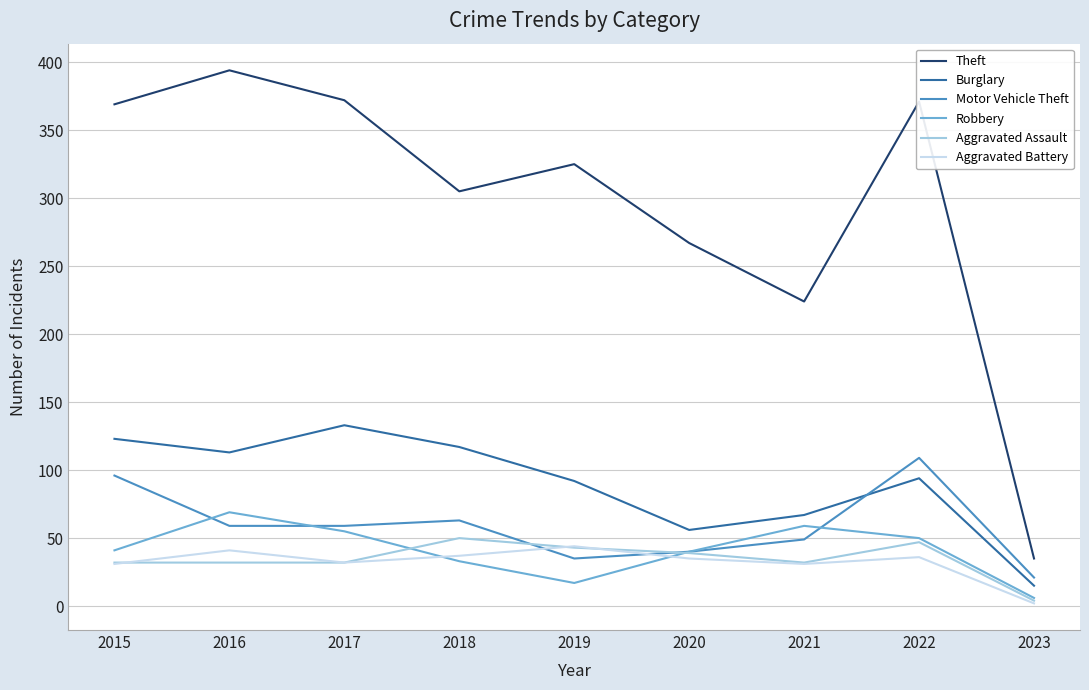

The Motor Vehicle Theft series shows 179 at 2022. True or false?

False